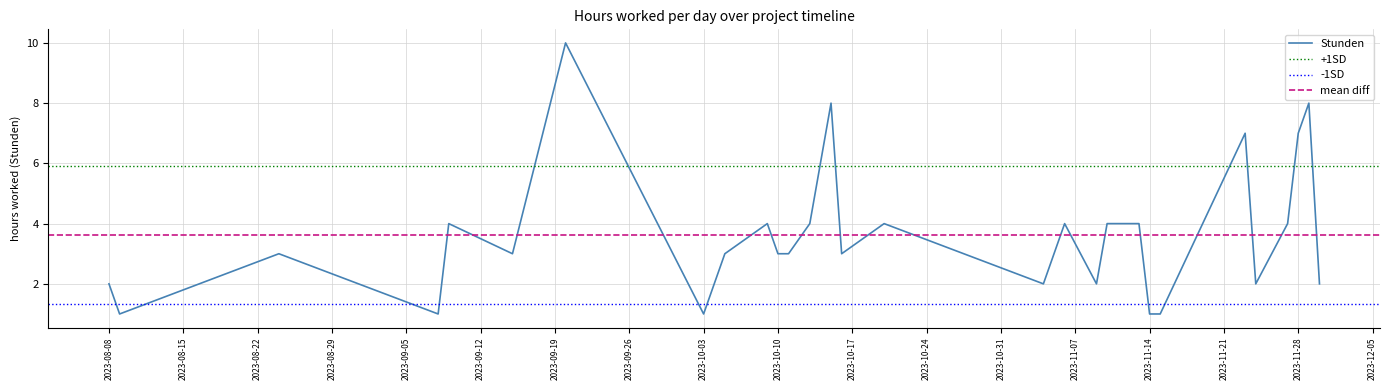

True or false: there are more than 0 points higher than both neighbors.

True